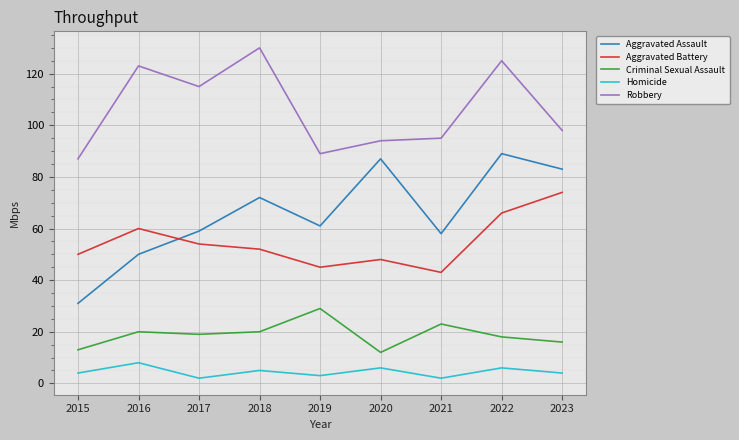

Where is the first local maximum for Homicide?

2016